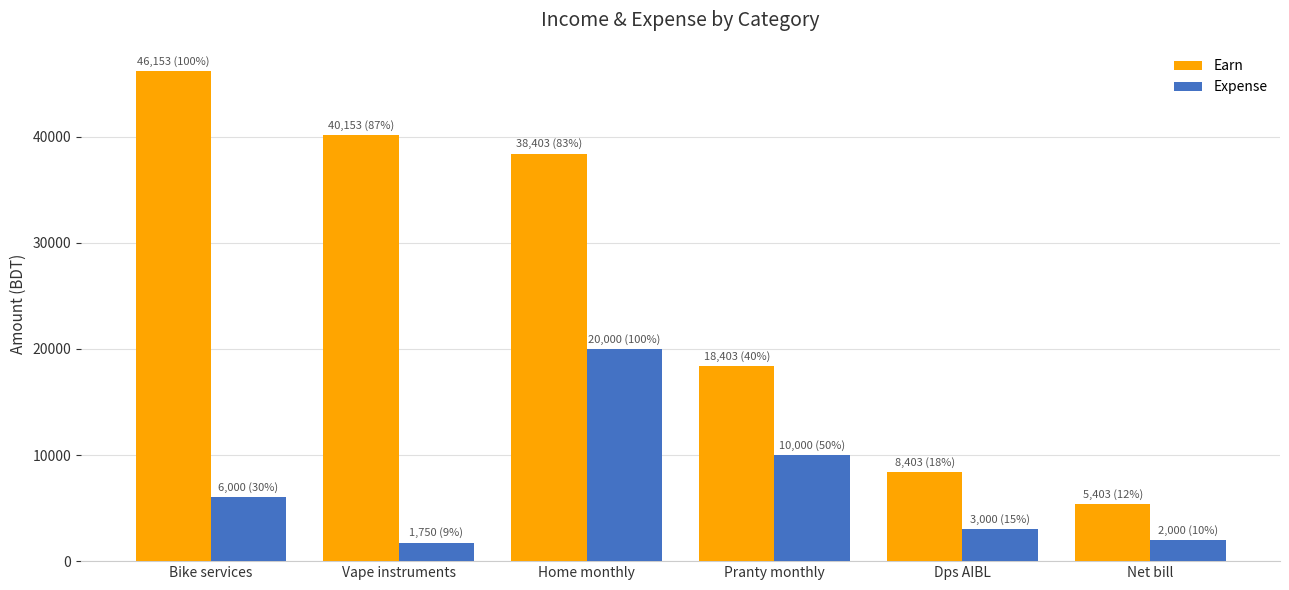

How many data points does each series have?

6